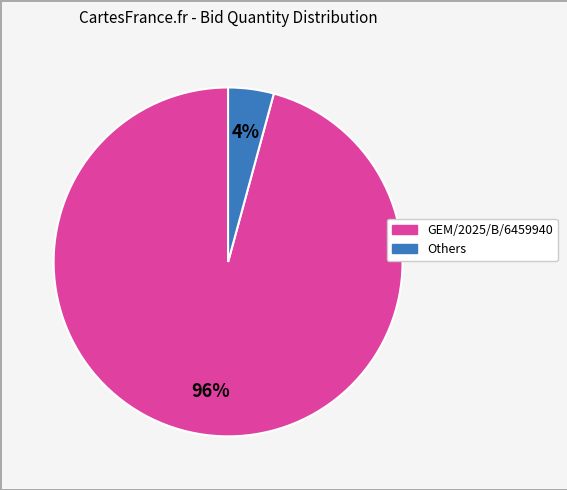

To the nearest percent, what is the average slice percentage?

50%